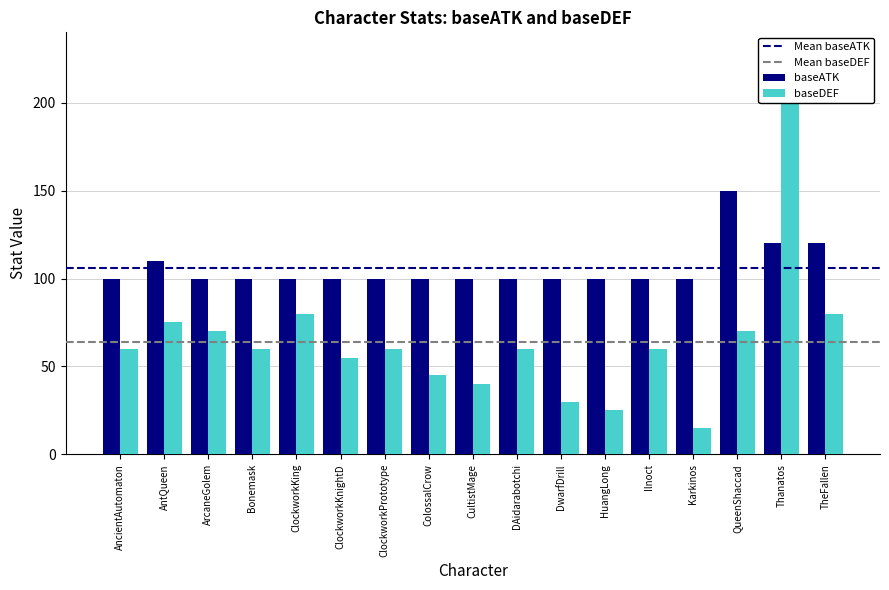

What is the approximate value of baseATK at DAidarabotchi, to the nearest 5?

100